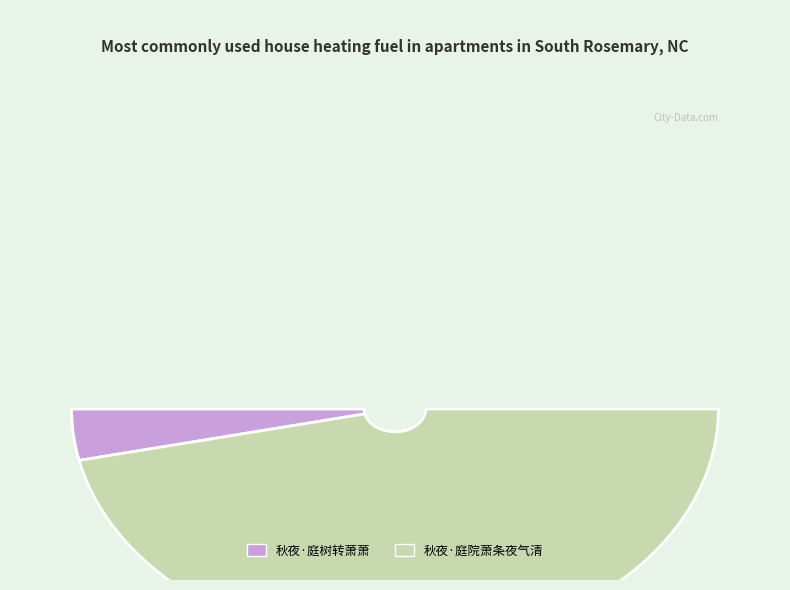

Count the number of slices in the pie.

2